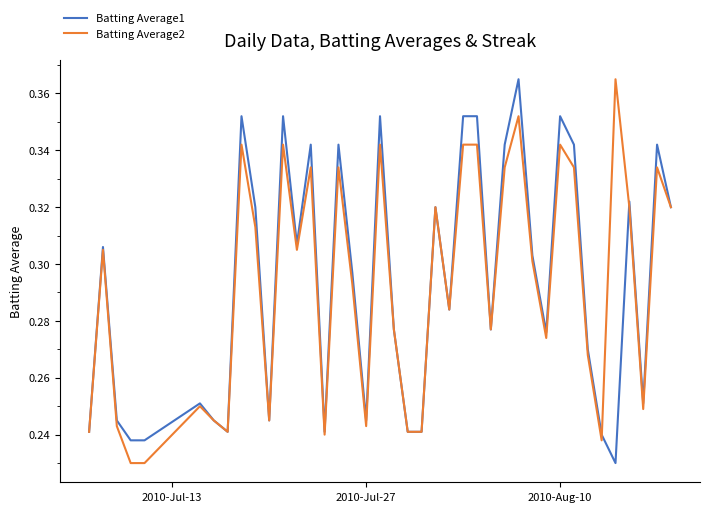

Which series has the largest total across all categories?

Batting Average1